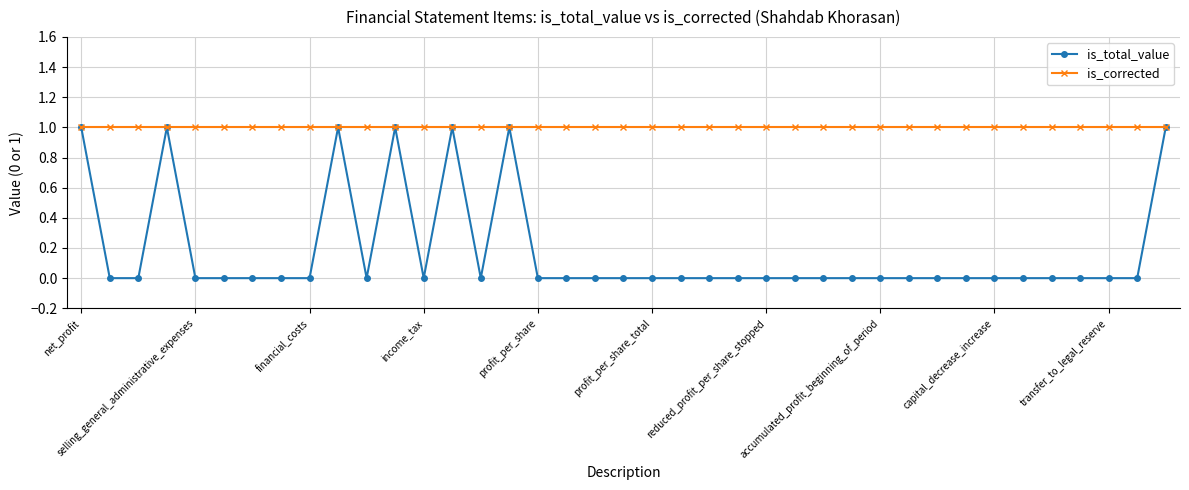

List the series in order of their overall mean, lowest first.

is_total_value, is_corrected